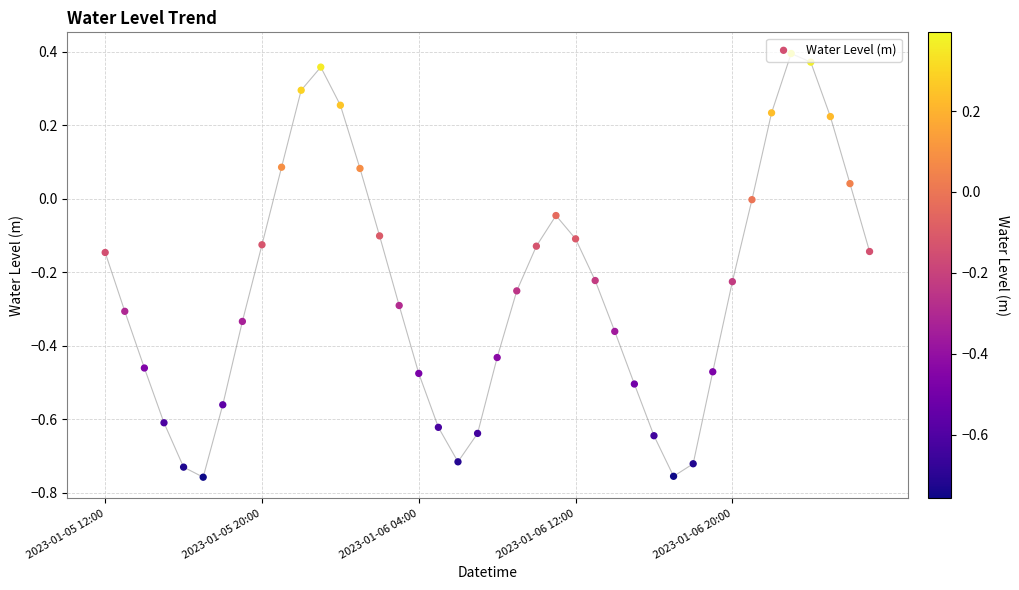

What is the change in value from 10 to 11?

+0.1